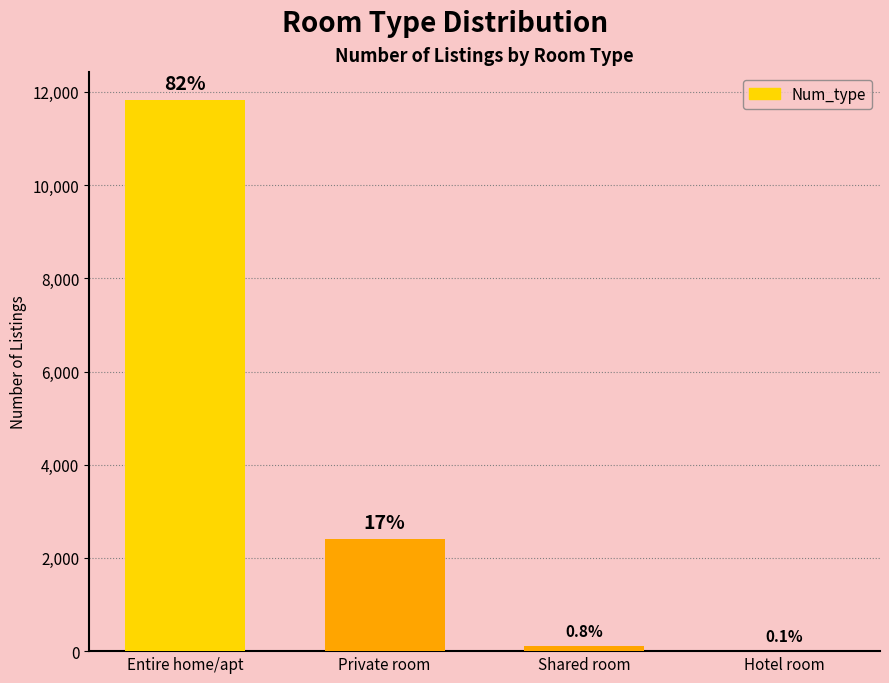

What is the label of the 2nd bar from the right?

Shared room